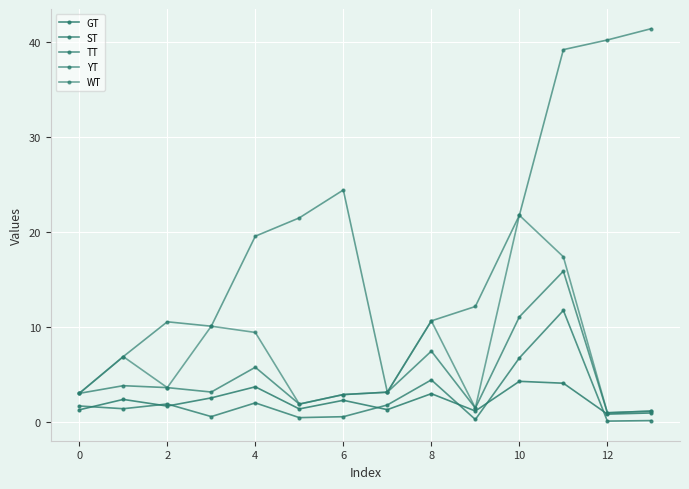

How many data points does each series have?

14